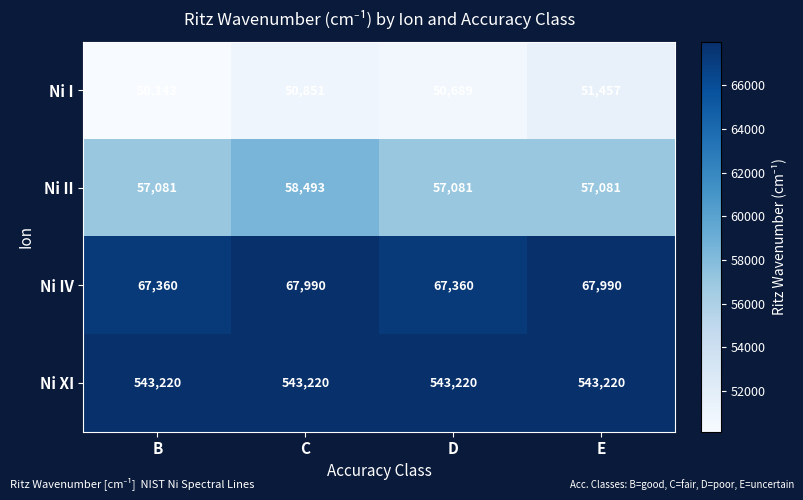

Is it true that Ni XI equals 764509 at D?

False